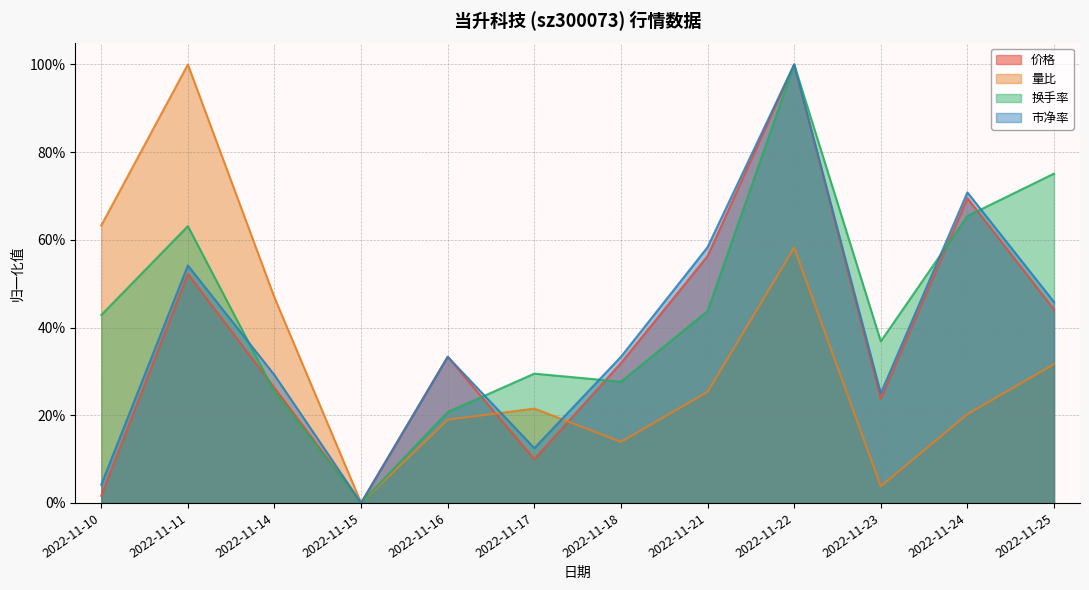

The 市净率 series shows 0.1 at 2022-11-17. True or false?

False